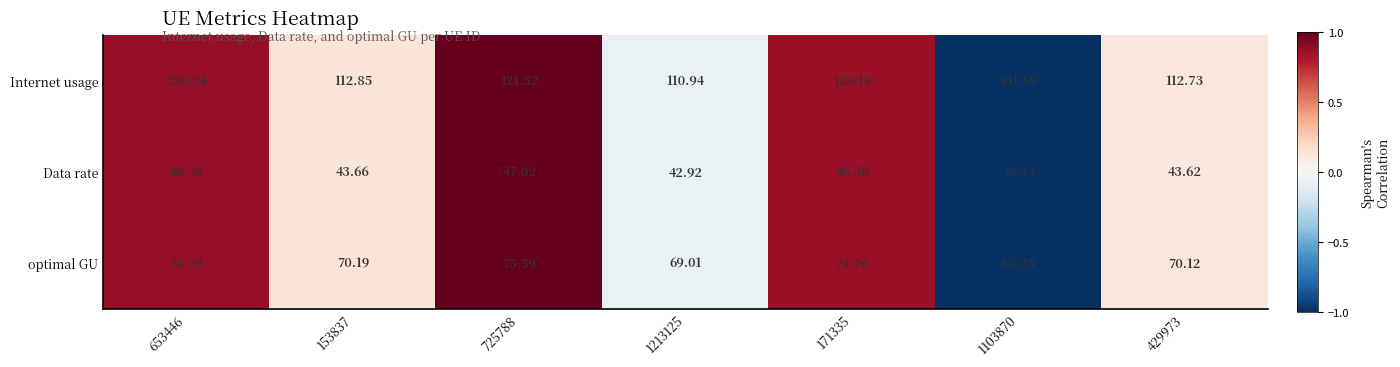

Between 653446 and 725788, which series saw the biggest shift?

Internet usage